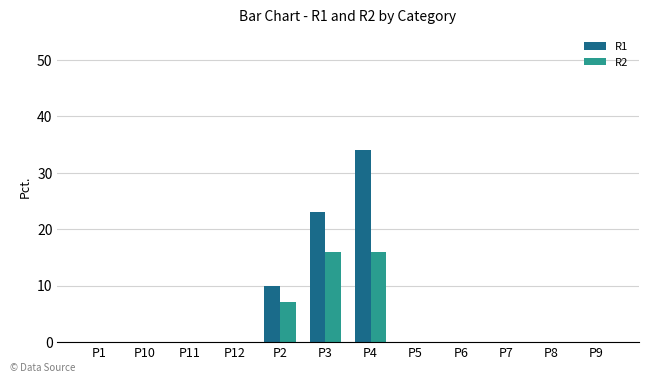

Reading left to right, list all the values displayed in this chart.

R1: P1=0	P10=0	P11=0	P12=0	P2=10	P3=23	P4=34	P5=0	P6=0	P7=0	P8=0	P9=0
R2: P1=0	P10=0	P11=0	P12=0	P2=7	P3=16	P4=16	P5=0	P6=0	P7=0	P8=0	P9=0